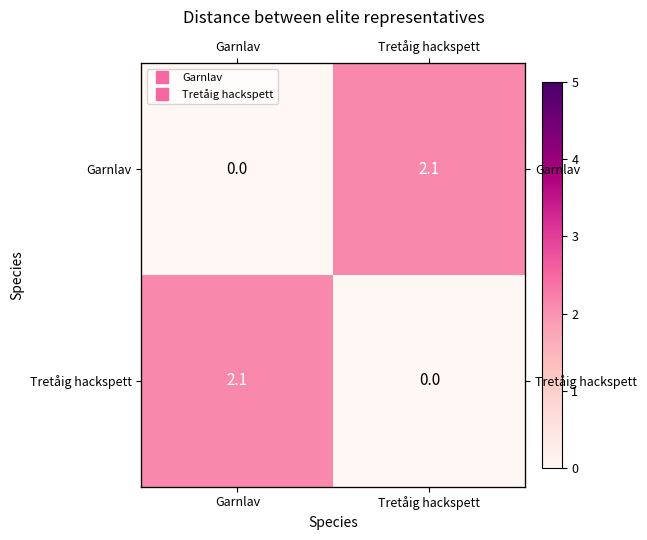

Which series has the widest spread of values?

Garnlav